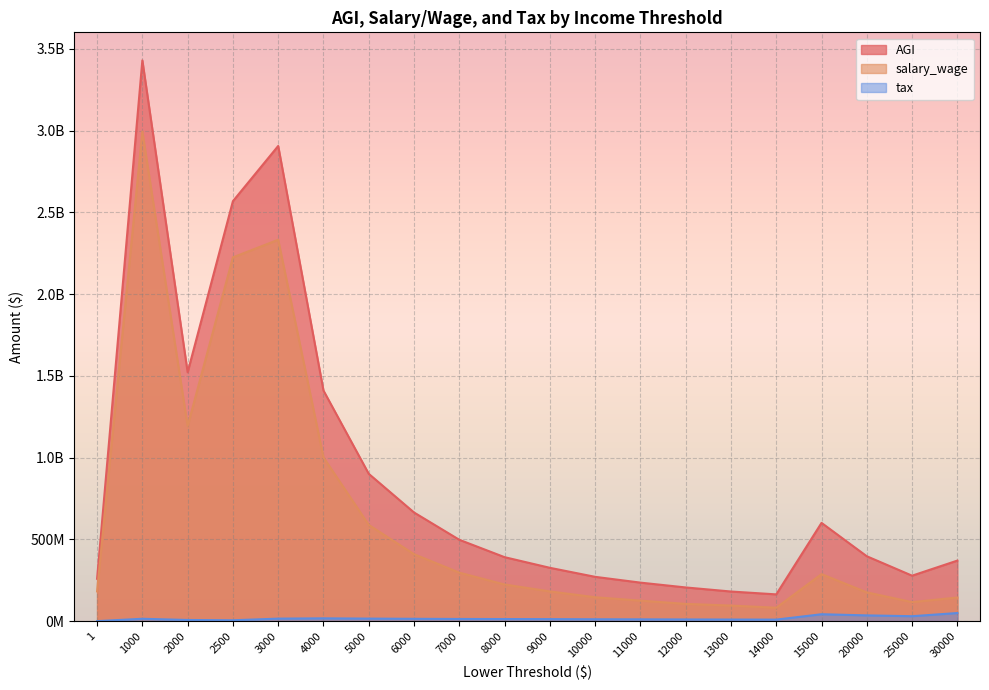

At which label does salary_wage reach its peak?

1000